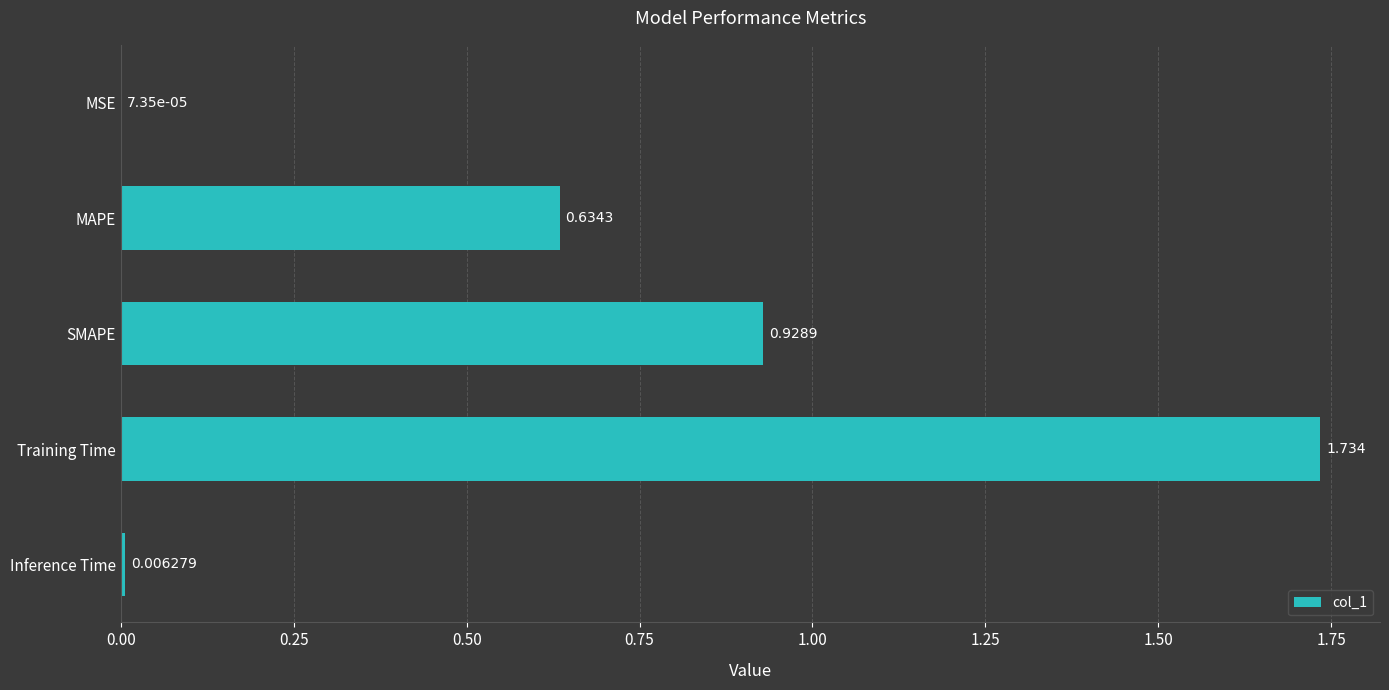

Between MAPE and MSE, which is larger?

MAPE